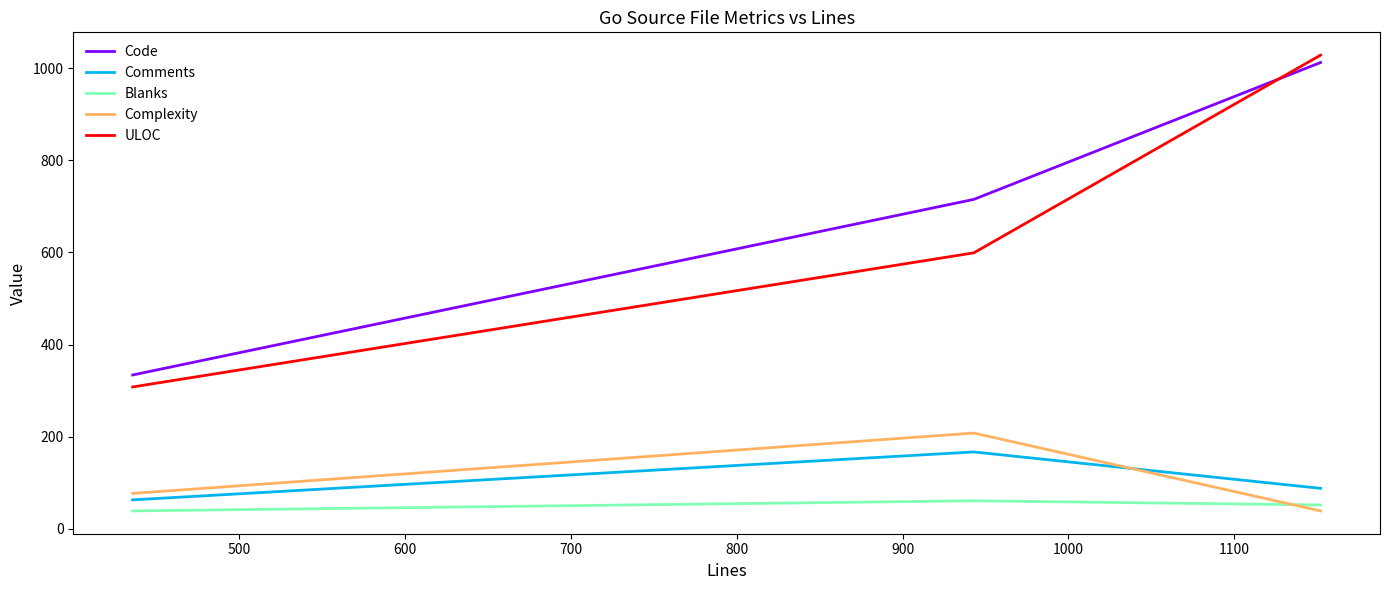

Reading left to right, list all the values displayed in this chart.

Code: 334	715	1012
Comments: 63	167	88
Blanks: 39	61	52
Complexity: 77	208	39
ULOC: 308	599	1028